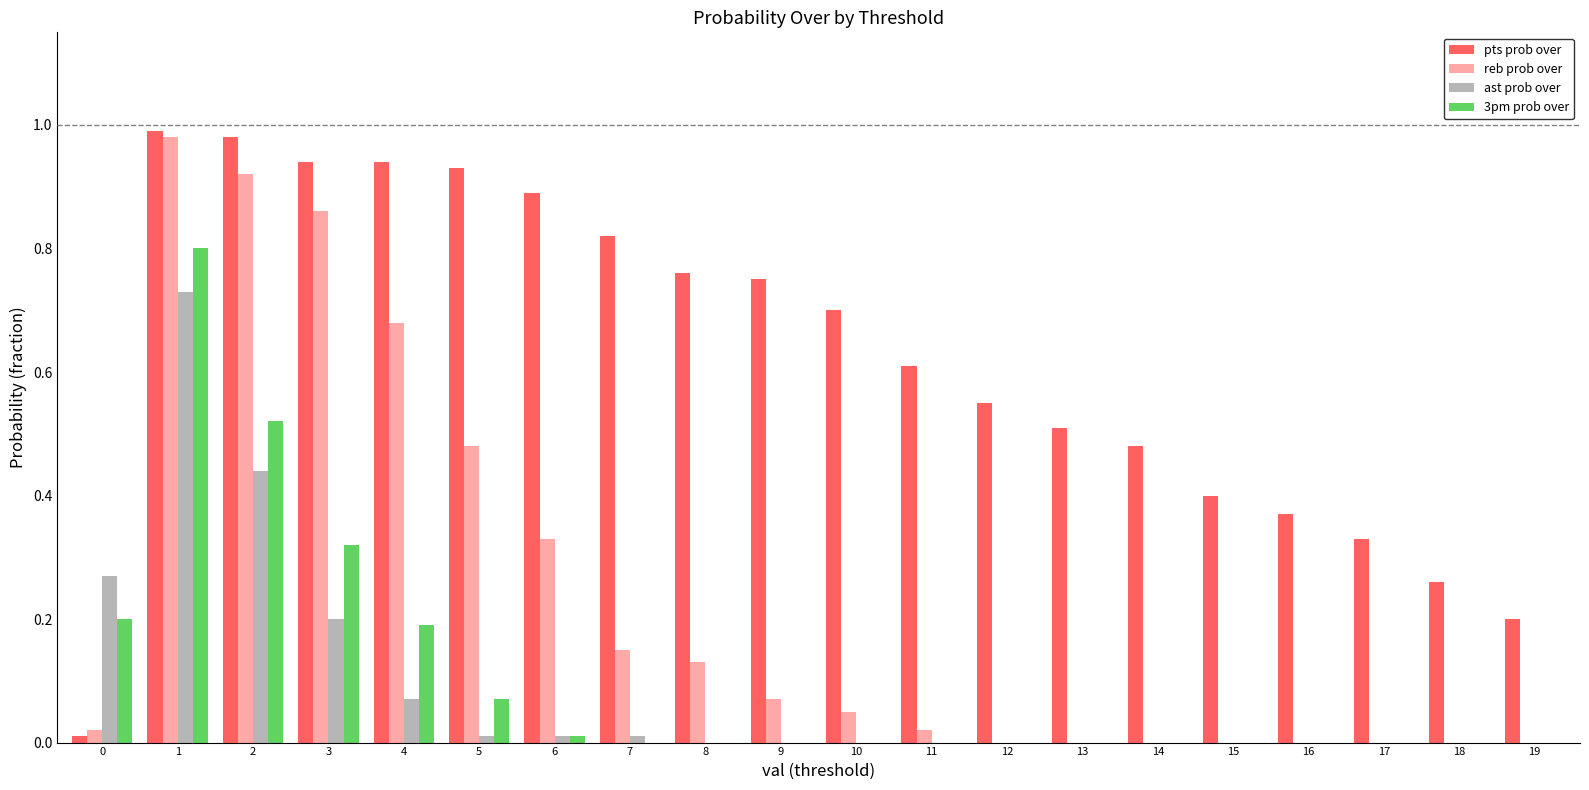

Which series changed the most between 5 and 6?

reb prob over